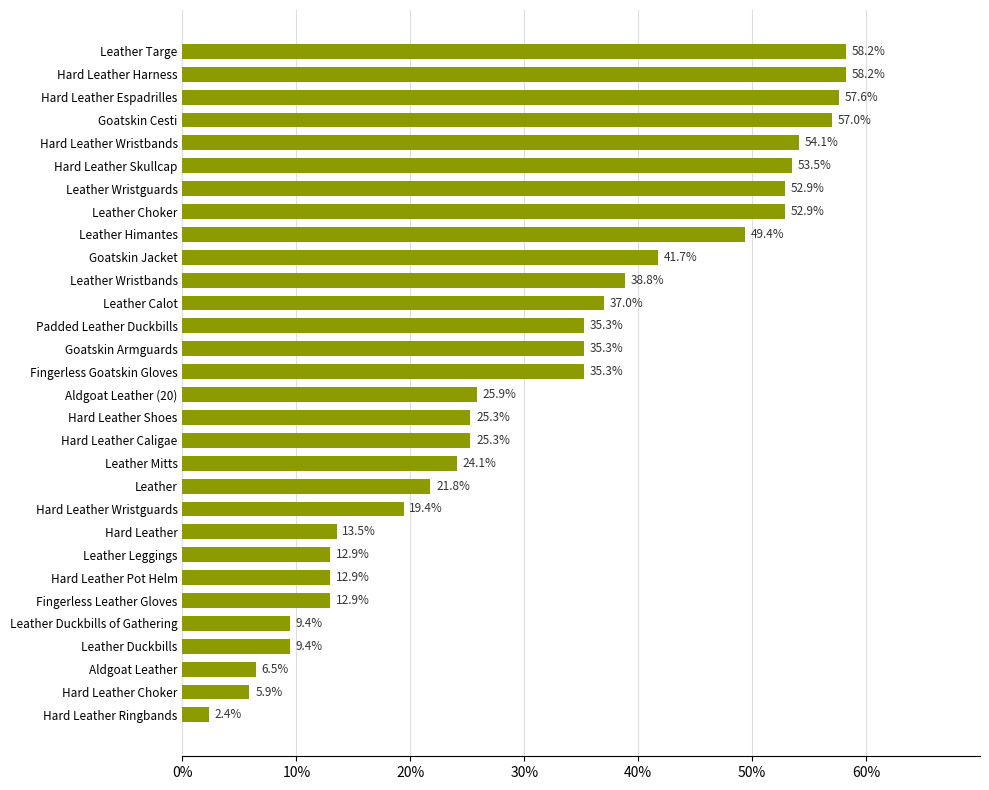

Is it true that the value at Padded Leather Duckbills is 11.0?

False